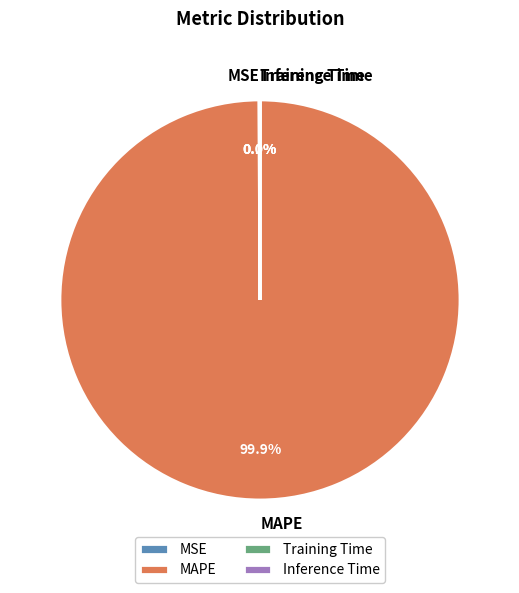

What is the largest slice in the pie chart?

MAPE